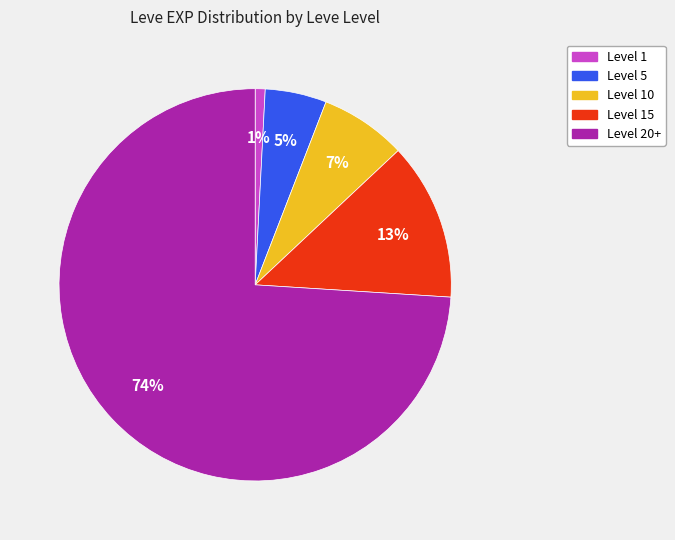

Is there a majority slice in this chart?

Yes